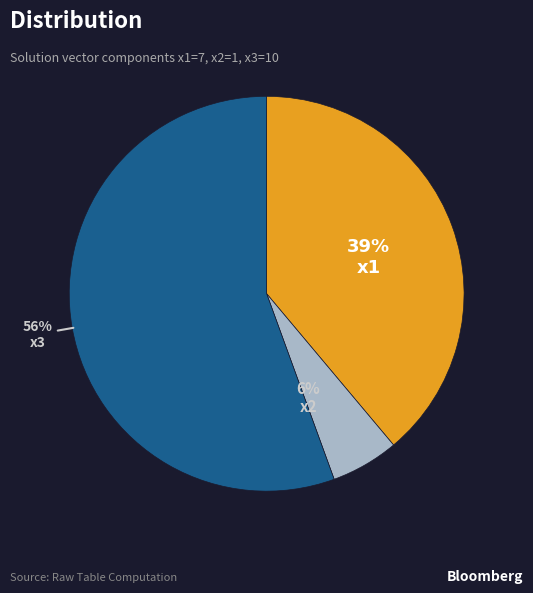

Is there a majority slice in this chart?

Yes